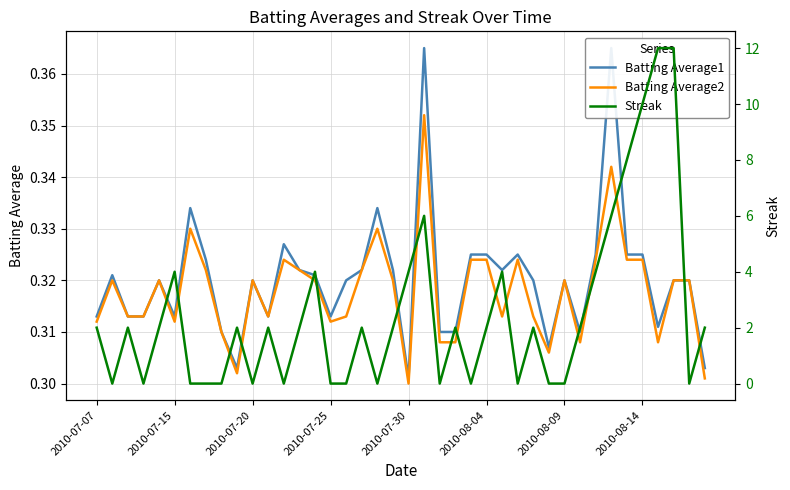

At which label is Batting Average2 closest to 0?

2010-07-30